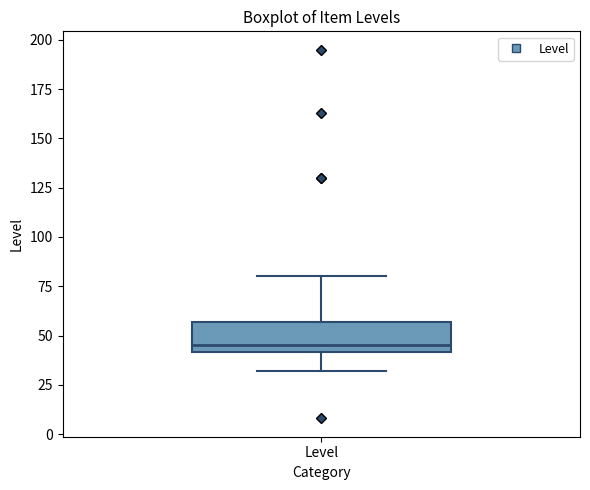

Where does the upper whisker of the box for Level end on the y-axis? The values are not printed on the chart, so give them approximately, as read against the axis.

80